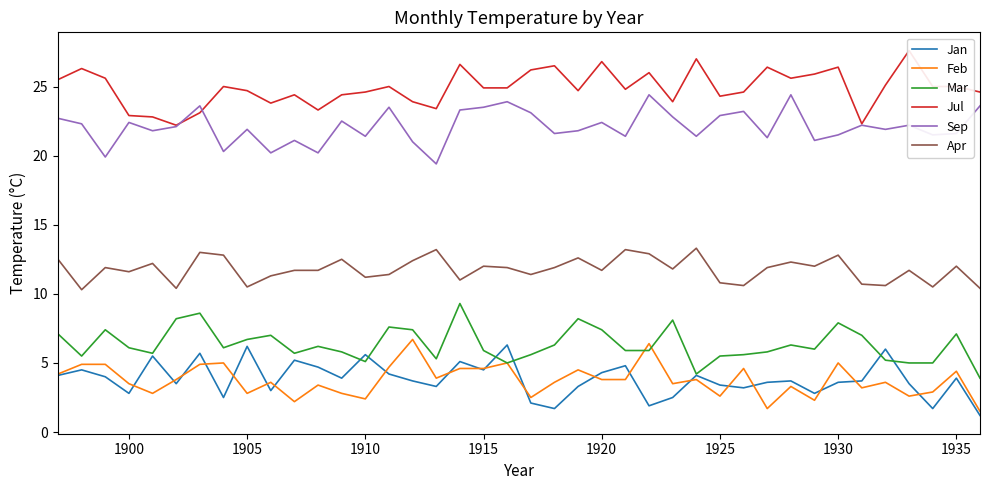

Reading right to left, transcribe all the data shown in this chart.

Jan: 1.2	3.9	1.7	3.5	6.0	3.7	3.6	2.8	3.7	3.6	3.2	3.4	4.1	2.5	1.9	4.8	4.3	3.3	1.7	2.1	6.3	4.5	5.1	3.3	3.7	4.2	5.6	3.9	4.7	5.2	3.0	6.2	2.5	5.7	3.5	5.5	2.8	4.0	4.5	4.1
Feb: 1.5	4.4	2.9	2.6	3.6	3.2	5.0	2.3	3.3	1.7	4.6	2.6	3.8	3.5	6.4	3.8	3.8	4.5	3.6	2.5	5.0	4.6	4.6	3.9	6.7	4.7	2.4	2.8	3.4	2.2	3.6	2.8	5.0	4.9	3.8	2.8	3.5	4.9	4.9	4.2
Mar: 3.9	7.1	5.0	5.0	5.2	7.0	7.9	6.0	6.3	5.8	5.6	5.5	4.2	8.1	5.9	5.9	7.4	8.2	6.3	5.6	5.0	5.9	9.3	5.3	7.4	7.6	5.1	5.8	6.2	5.7	7.0	6.7	6.1	8.6	8.2	5.7	6.1	7.4	5.5	7.1
Jul: 24.6	25.0	25.0	27.6	25.1	22.3	26.4	25.9	25.6	26.4	24.6	24.3	27.0	23.9	26.0	24.8	26.8	24.7	26.5	26.2	24.9	24.9	26.6	23.4	23.9	25.0	24.6	24.4	23.3	24.4	23.8	24.7	25.0	23.1	22.2	22.8	22.9	25.6	26.3	25.5
Sep: 23.6	21.6	21.5	22.2	21.9	22.2	21.5	21.1	24.4	21.3	23.2	22.9	21.4	22.8	24.4	21.4	22.4	21.8	21.6	23.1	23.9	23.5	23.3	19.4	21.0	23.5	21.4	22.5	20.2	21.1	20.2	21.9	20.3	23.6	22.1	21.8	22.4	19.9	22.3	22.7
Apr: 10.4	12.0	10.5	11.7	10.6	10.7	12.8	12.0	12.3	11.9	10.6	10.8	13.3	11.8	12.9	13.2	11.7	12.6	11.9	11.4	11.9	12.0	11.0	13.2	12.4	11.4	11.2	12.5	11.7	11.7	11.3	10.5	12.8	13.0	10.4	12.2	11.6	11.9	10.3	12.5